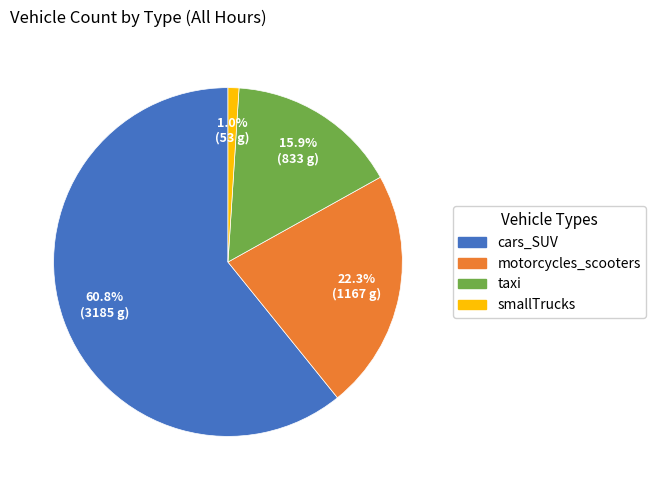

Approximately how many times larger is the value at motorcycles_scooters compared to cars_SUV?

0.4